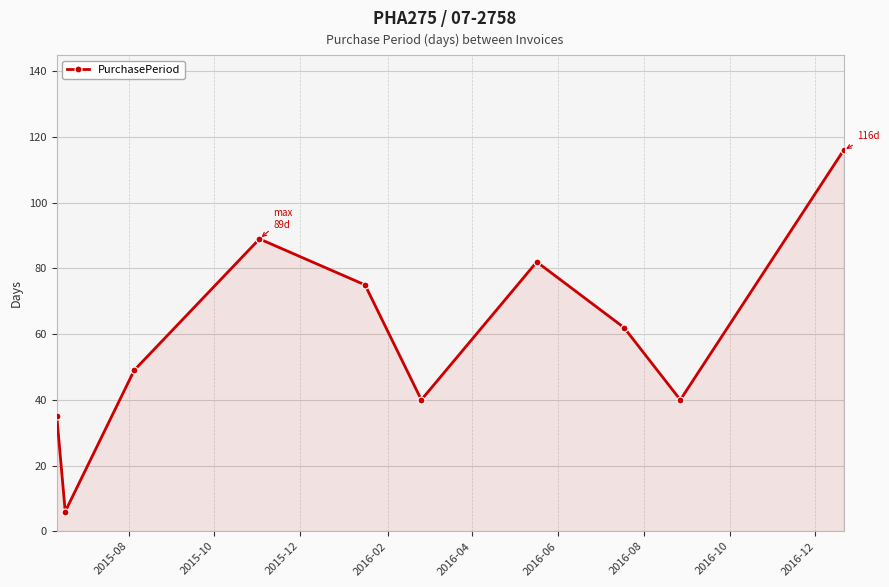

Reading left to right, what are all the values shown in this chart?

35	6	49	89	75	40	82	62	40	116